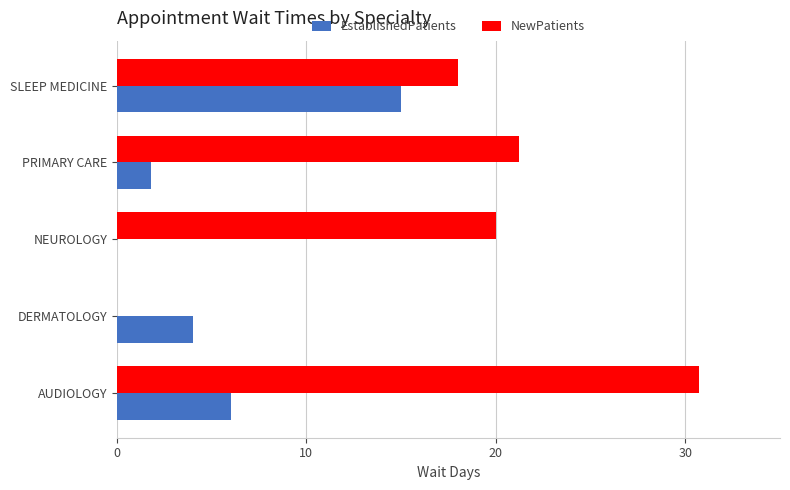

The value of NewPatients at AUDIOLOGY is 20.7. True or false?

False